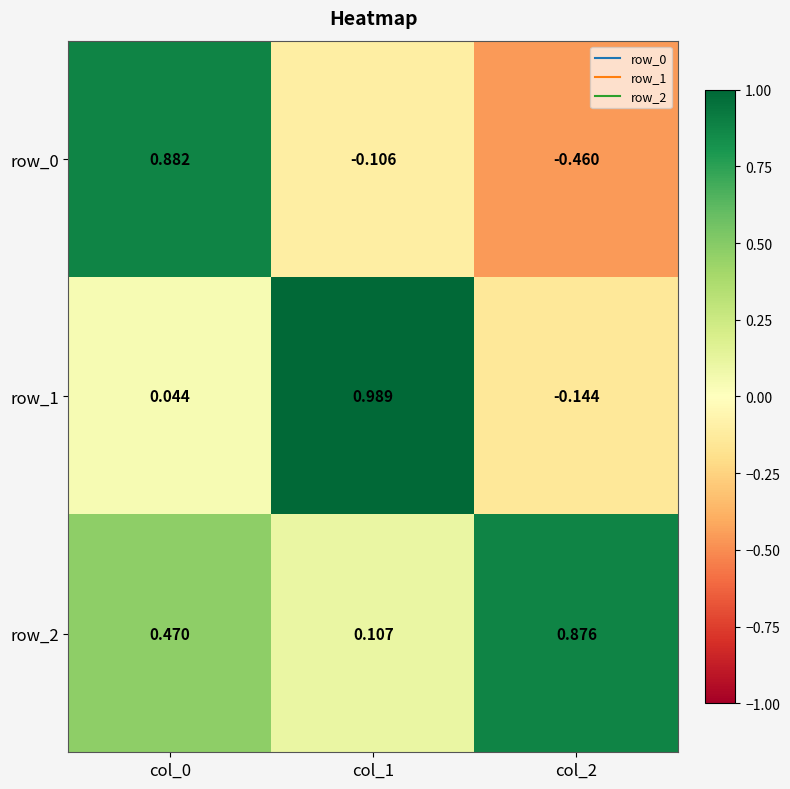

What is the spread (max minus min) of values at col_0?

0.8